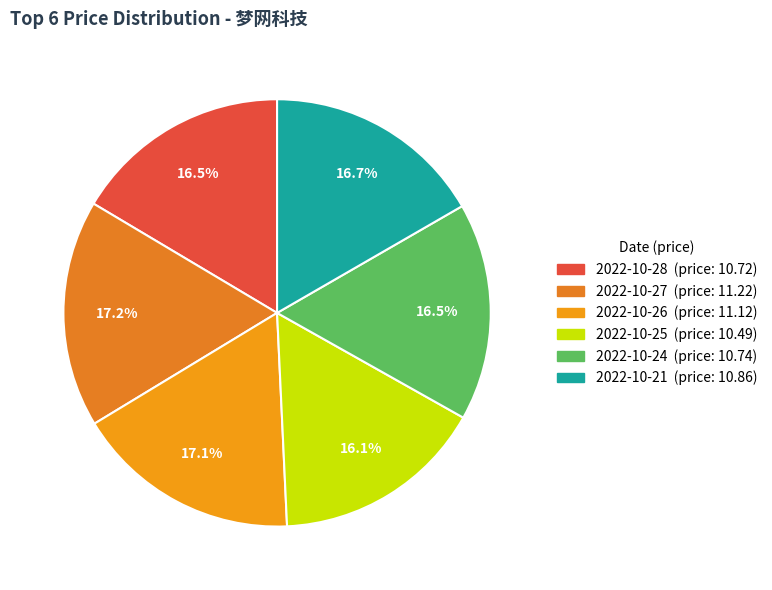

Is the sum of 2022-10-26 and 2022-10-28 greater than half?

No